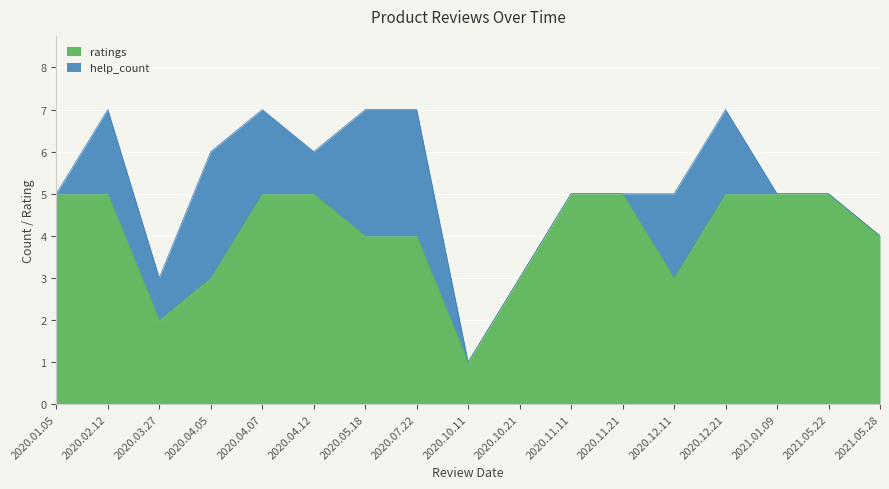

Reading left to right, extract all data points from this chart.

5	5	2	3	5	5	4	4	1	3	5	5	3	5	5	5	4